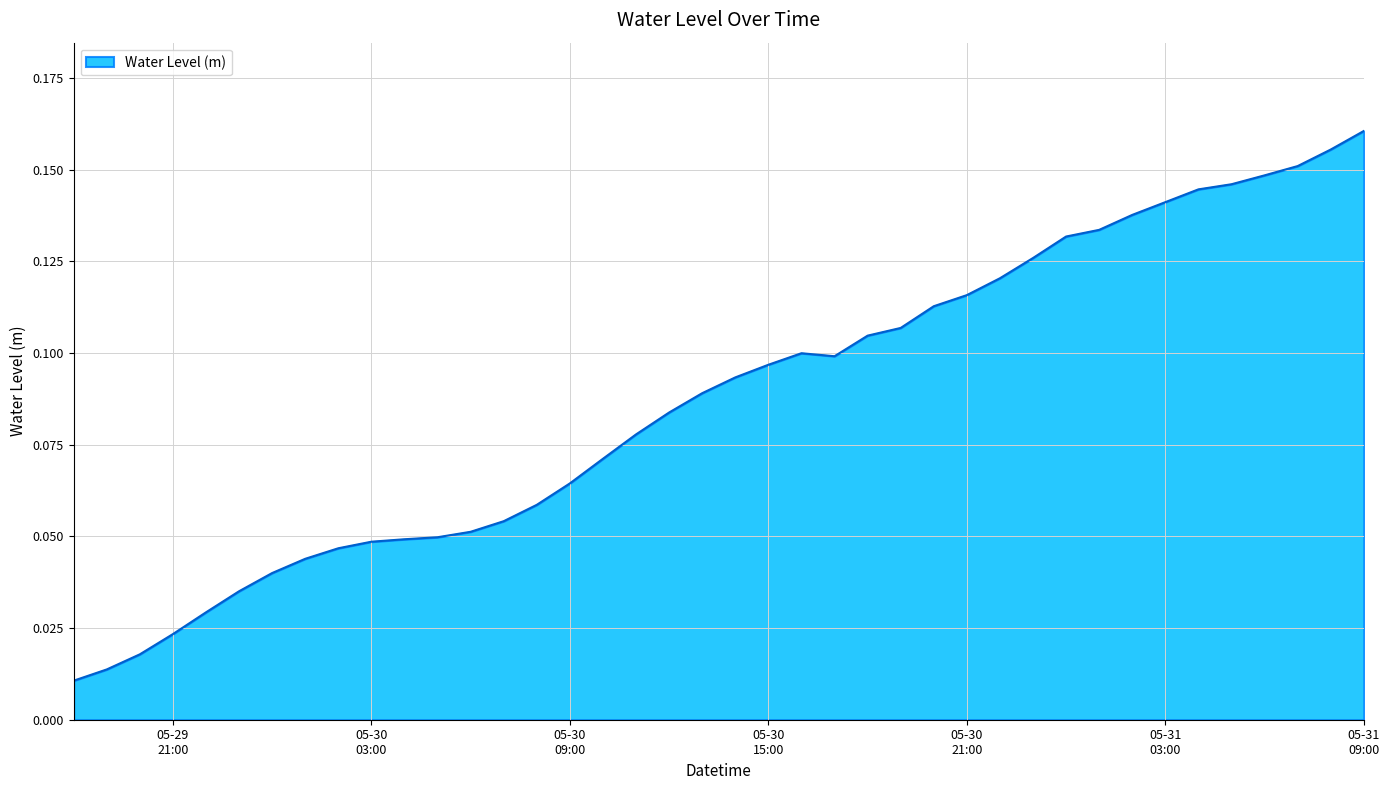

How many lines are shown in the chart?

1